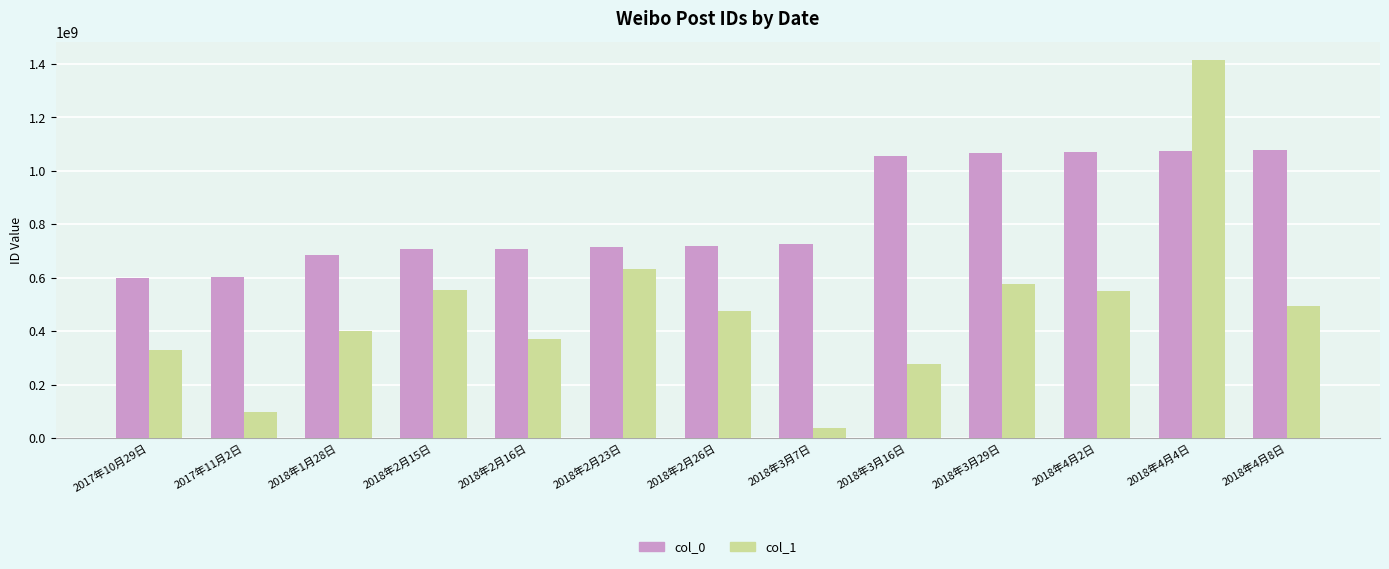

What is the maximum value for col_0?

1078899408